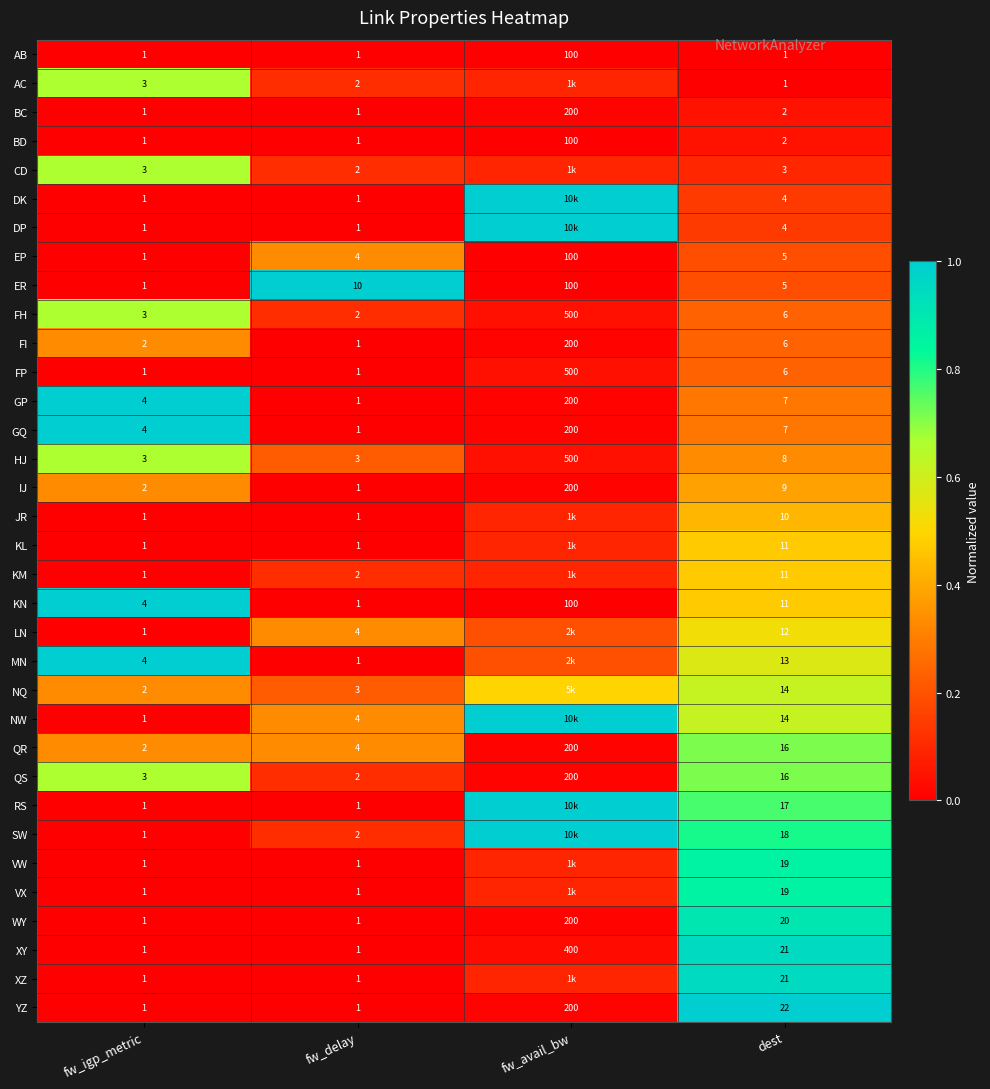

Is the value of BD at fw_avail_bw greater than the value of DK at fw_delay?

Yes